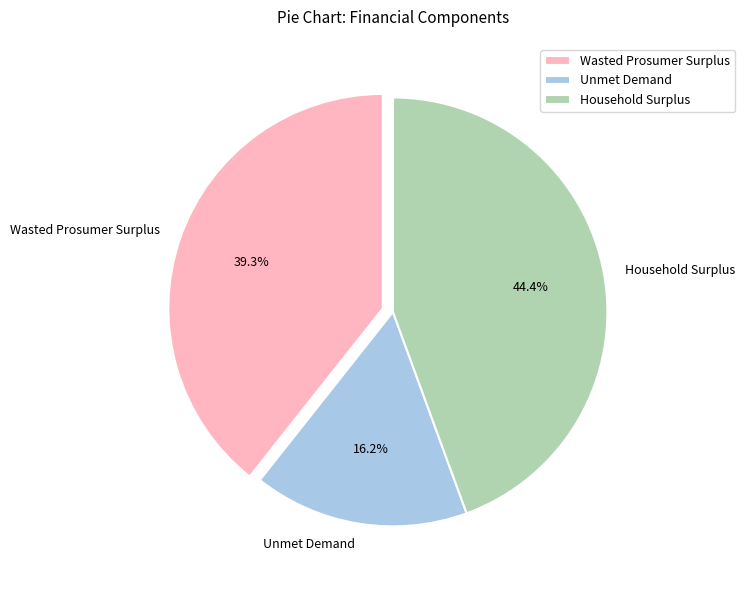

How much of the chart is everything except Unmet Demand?

83.8%